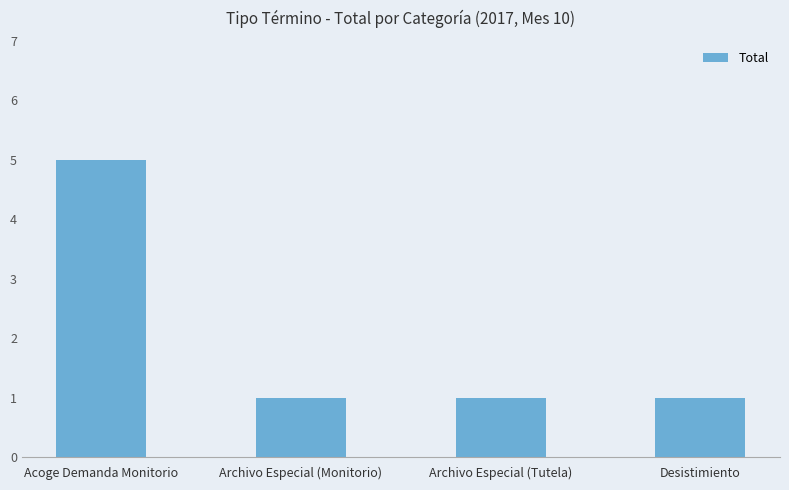

What is the change in value from Acoge Demanda Monitorio to Archivo Especial (Tutela)?

-4